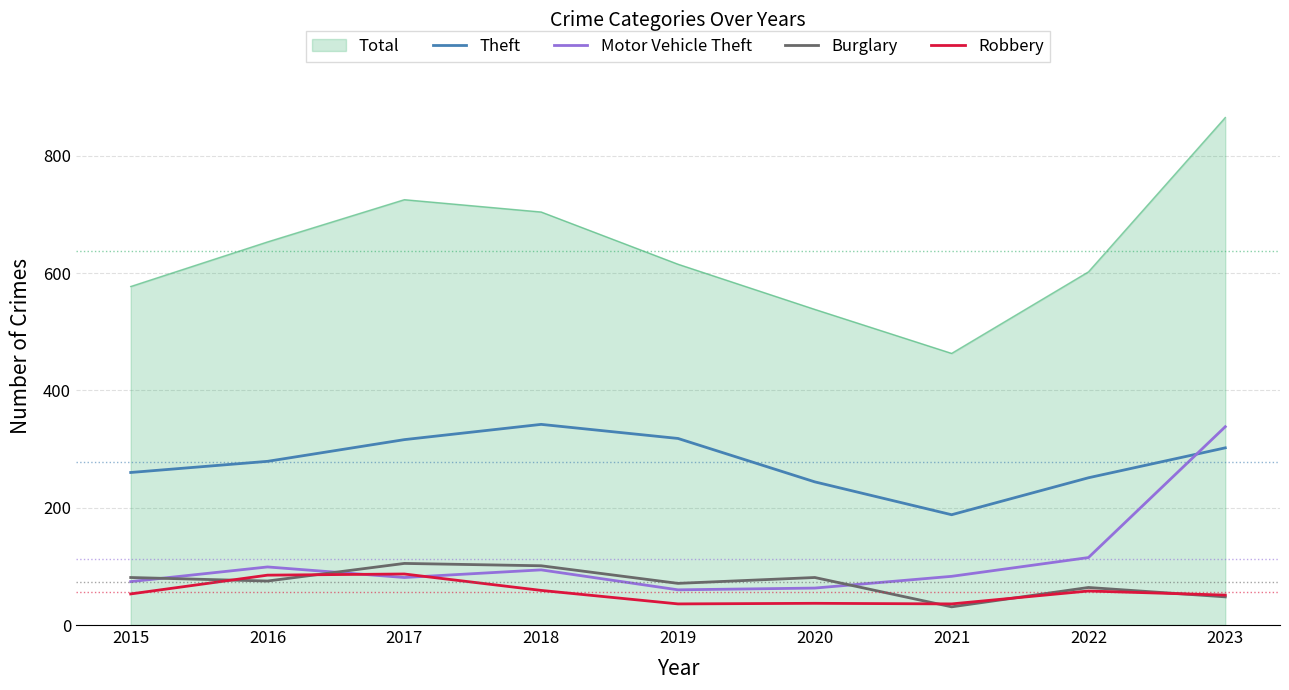

Count the number of data series in this chart.

5